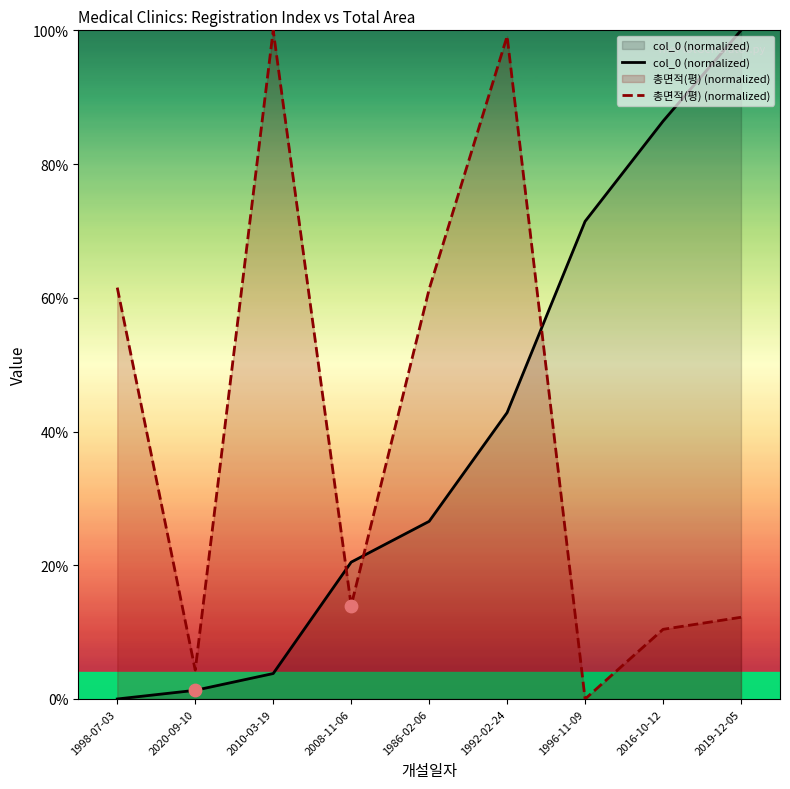

Which series reaches the maximum Y coordinate?

col_0 (normalized)